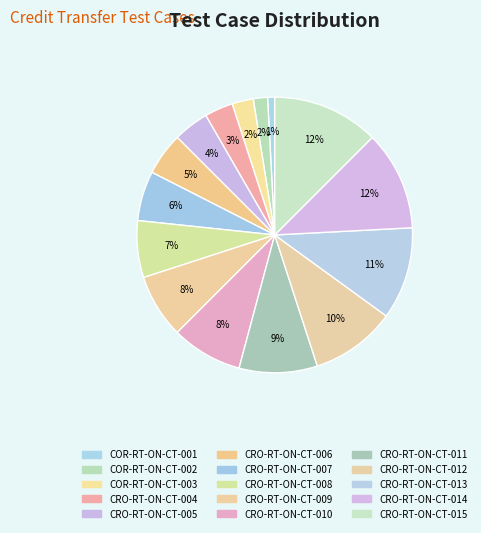

To the nearest percent, what portion does CRO-RT-ON-CT-010 represent?

8%